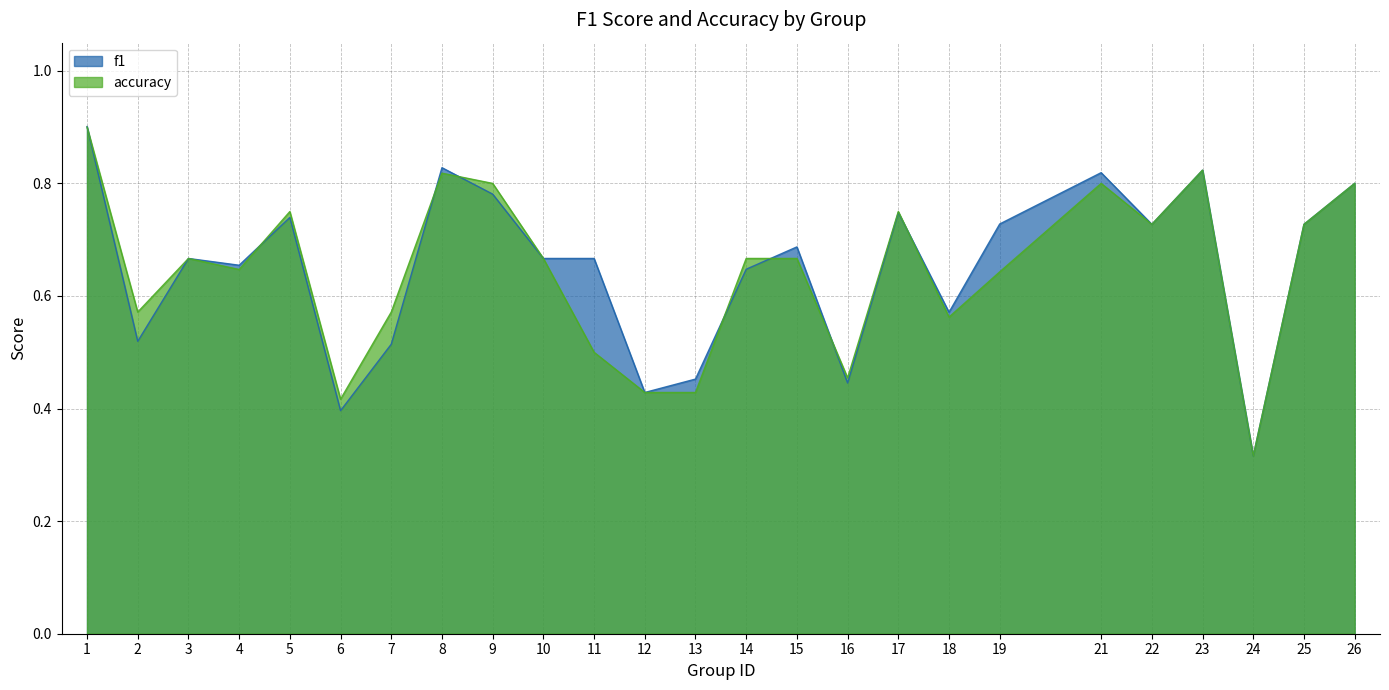

True or false: f1 has a value of 0.7 at 16.

False